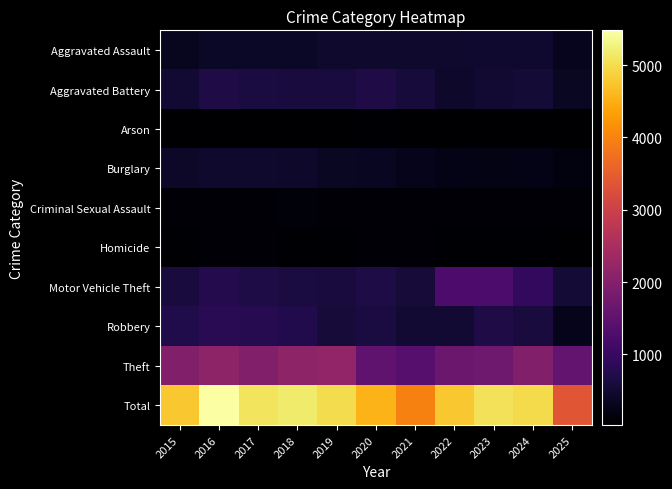

Reading left to right, what are all the values shown in this chart?

Aggravated Assault: 2015=323	2016=402	2017=396	2018=392	2019=452	2020=466	2021=452	2022=458	2023=486	2024=492	2025=319
Aggravated Battery: 2015=515	2016=691	2017=623	2018=600	2019=608	2020=686	2021=587	2022=446	2023=529	2024=543	2025=372
Arson: 2015=35	2016=40	2017=23	2018=37	2019=32	2020=55	2021=44	2022=31	2023=39	2024=28	2025=25
Burglary: 2015=421	2016=451	2017=453	2018=443	2019=383	2020=357	2021=280	2022=253	2023=223	2024=254	2025=170
Criminal Sexual Assault: 2015=105	2016=87	2017=91	2018=123	2019=102	2020=89	2021=80	2022=93	2023=98	2024=107	2025=81
Homicide: 2015=50	2016=87	2017=82	2018=56	2019=53	2020=81	2021=69	2022=50	2023=48	2024=48	2025=39
Motor Vehicle Theft: 2015=614	2016=756	2017=680	2018=631	2019=611	2020=673	2021=560	2022=1272	2023=1243	2024=931	2025=544
Robbery: 2015=726	2016=819	2017=780	2018=741	2019=577	2020=637	2021=506	2022=495	2023=687	2024=610	2025=282
Theft: 2015=1981	2016=2148	2017=1968	2018=2140	2019=2190	2020=1512	2021=1392	2022=1665	2023=1711	2024=1965	2025=1555
Total: 2015=4770	2016=5481	2017=5096	2018=5163	2019=5008	2020=4556	2021=3970	2022=4763	2023=5064	2024=4978	2025=3387